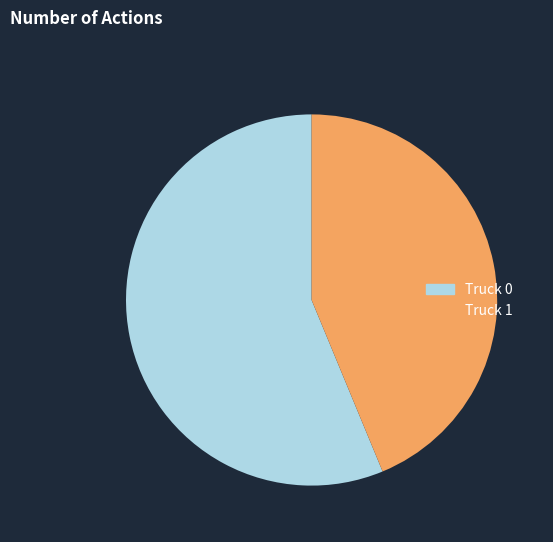

Which slice is the largest?

Truck 0